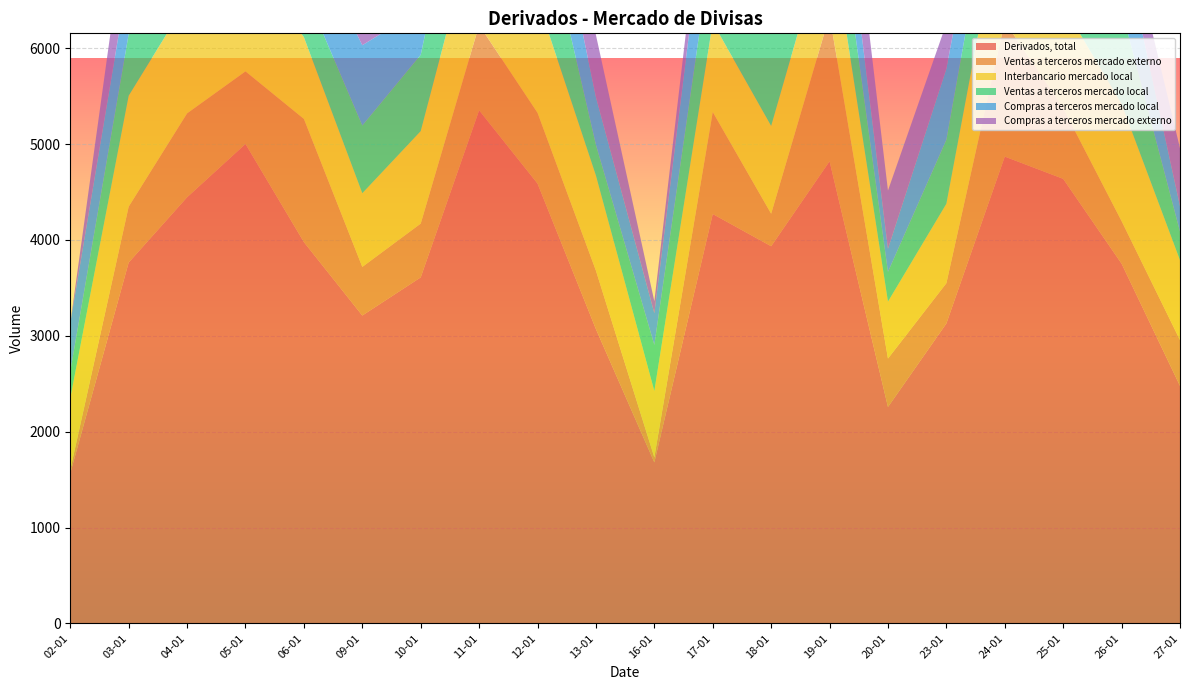

Reading left to right, transcribe all the data shown in this chart.

Derivados, total: 02-01=1566	03-01=3765	04-01=4446	05-01=5002	06-01=3978	09-01=3212	10-01=3610	11-01=5353	12-01=4589	13-01=3070	16-01=1680	17-01=4271	18-01=3935	19-01=4821	20-01=2258	23-01=3129	24-01=4870	25-01=4638	26-01=3753	27-01=2478
Ventas a terceros mercado externo: 02-01=36	03-01=583	04-01=875	05-01=757	06-01=1285	09-01=507	10-01=561	11-01=890	12-01=738	13-01=610	16-01=52	17-01=1064	18-01=339	19-01=1522	20-01=505	23-01=420	24-01=1409	25-01=737	26-01=444	27-01=478
Interbancario mercado local: 02-01=748	03-01=1157	04-01=1174	05-01=1211	06-01=853	09-01=769	10-01=965	11-01=1214	12-01=1183	13-01=992	16-01=693	17-01=935	18-01=916	19-01=962	20-01=594	23-01=829	24-01=1350	25-01=1073	26-01=1222	27-01=833
Ventas a terceros mercado local: 02-01=278	03-01=643	04-01=753	05-01=1075	06-01=507	09-01=706	10-01=796	11-01=1322	12-01=1119	13-01=320	16-01=480	17-01=855	18-01=1097	19-01=794	20-01=310	23-01=668	24-01=815	25-01=923	26-01=986	27-01=298
Compras a terceros mercado local: 02-01=504	03-01=618	04-01=676	05-01=929	06-01=642	09-01=838	10-01=473	11-01=970	12-01=813	13-01=498	16-01=331	17-01=1017	18-01=1087	19-01=770	20-01=241	23-01=741	24-01=565	25-01=1000	26-01=750	27-01=266
Compras a terceros mercado externo: 02-01=0	03-01=765	04-01=968	05-01=1029	06-01=690	09-01=392	10-01=815	11-01=956	12-01=736	13-01=648	16-01=125	17-01=400	18-01=496	19-01=773	20-01=608	23-01=472	24-01=731	25-01=905	26-01=350	27-01=604